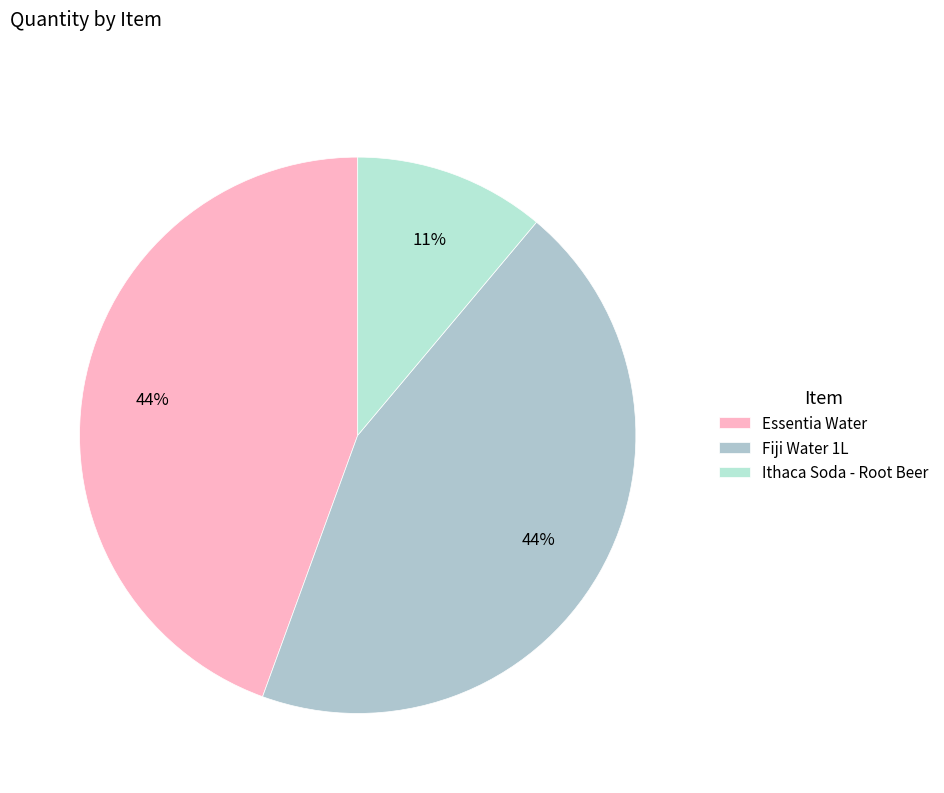

What percentage is the Ithaca Soda - Root Beer slice, to the nearest percent?

11%